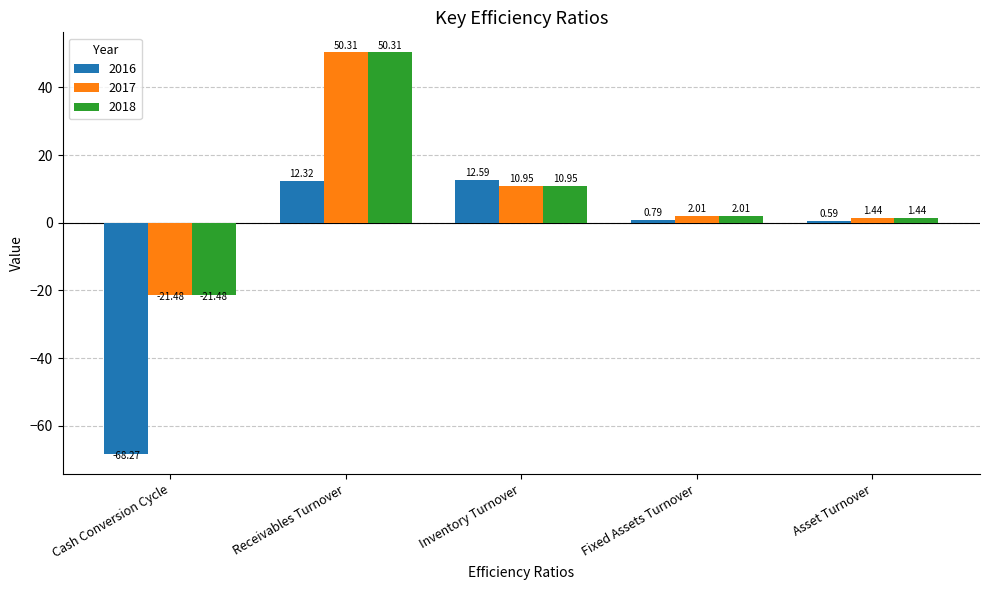

What is the difference between the second highest and minimum values in the 2017 series?

32.4